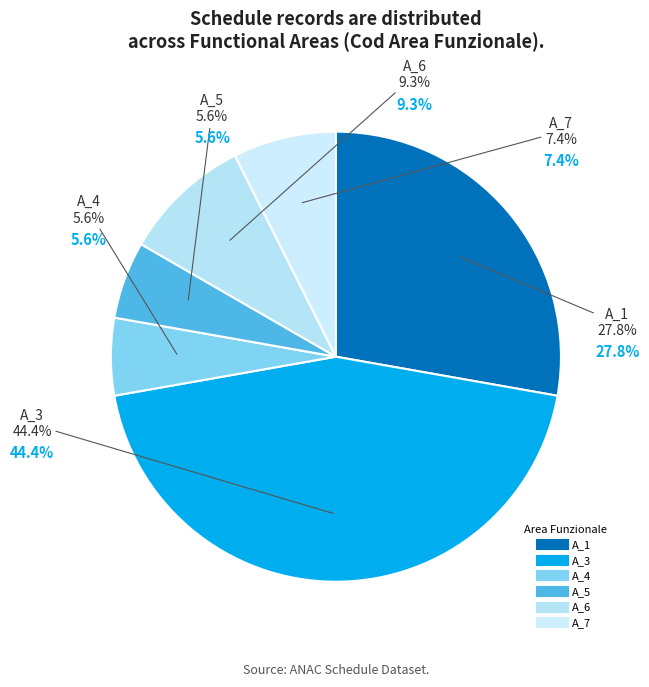

Is A_3 the majority of the pie?

No